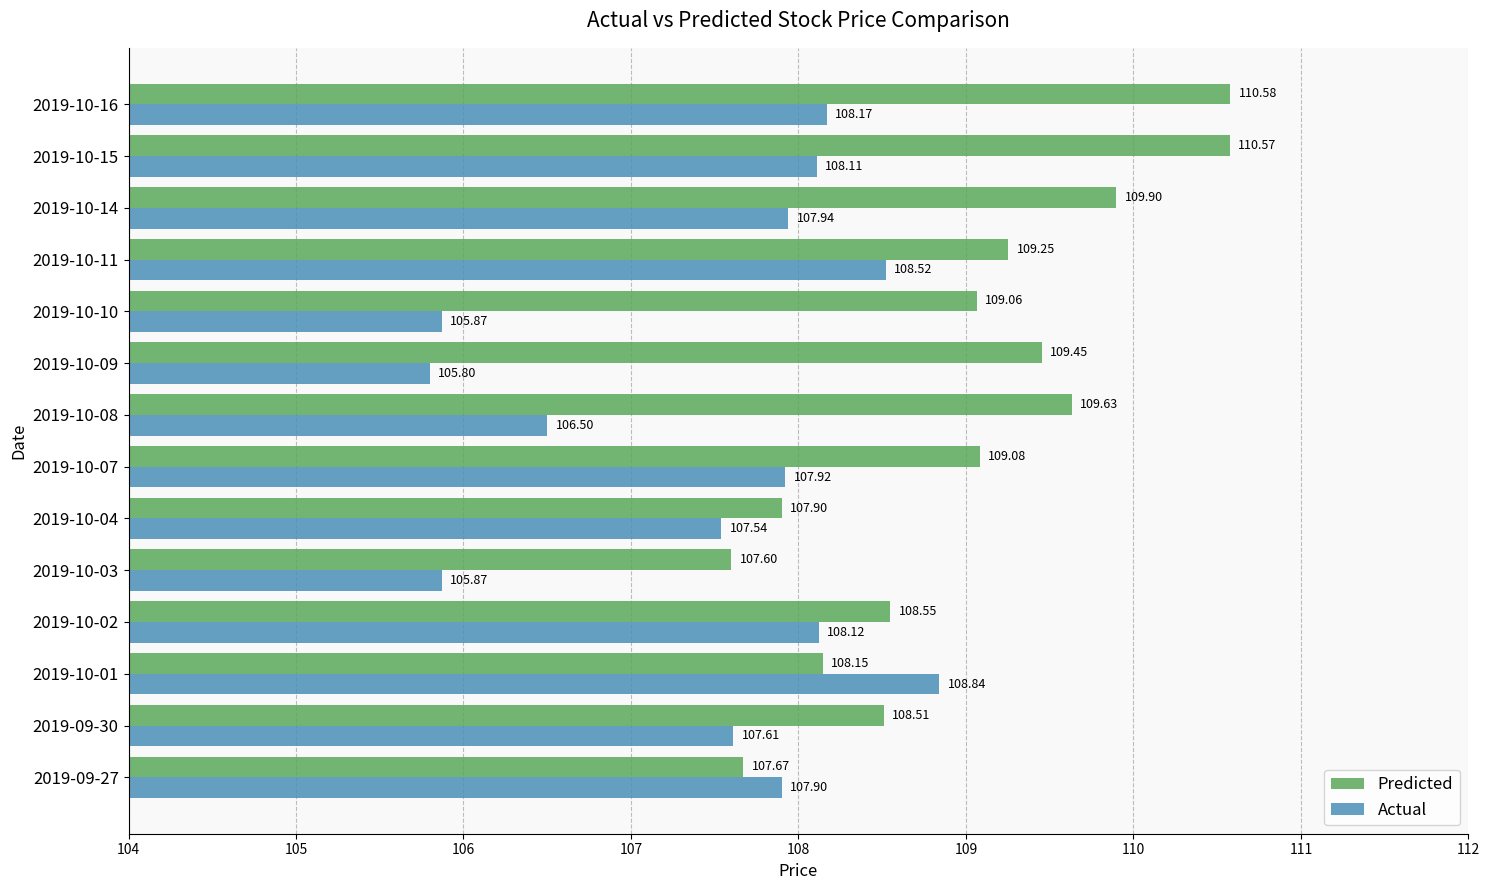

Which series has the widest spread of values?

Actual